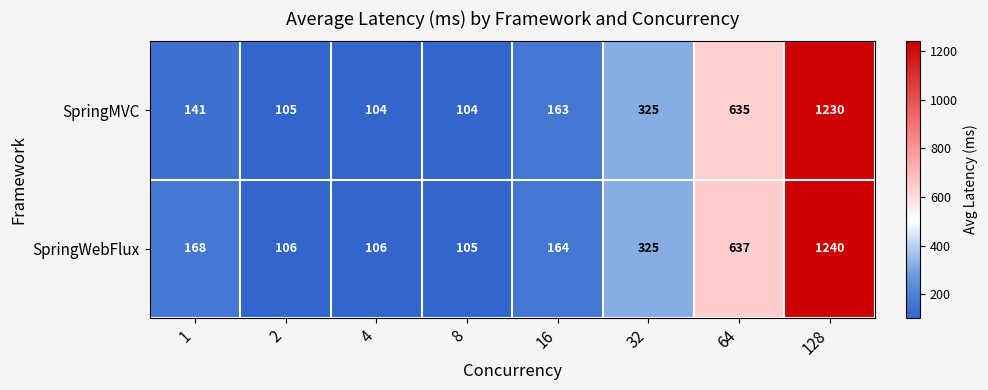

What is the approximate value of SpringWebFlux at 1, to the nearest 100?

200